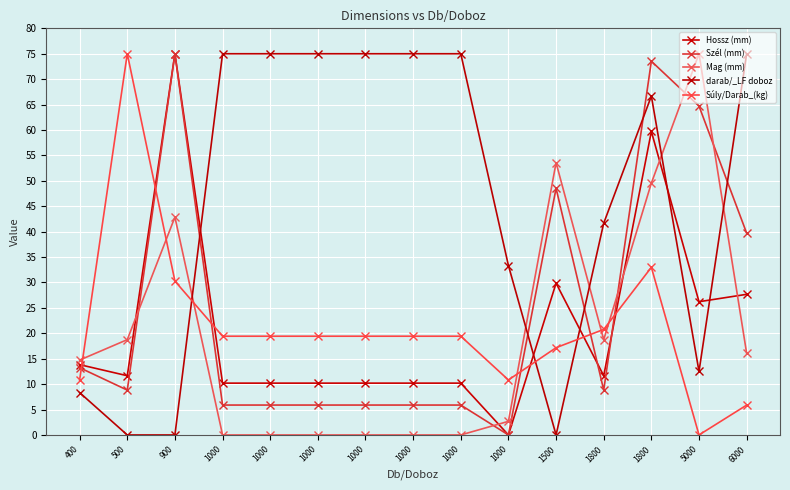

Is this an area chart (filled region under the line)?

No